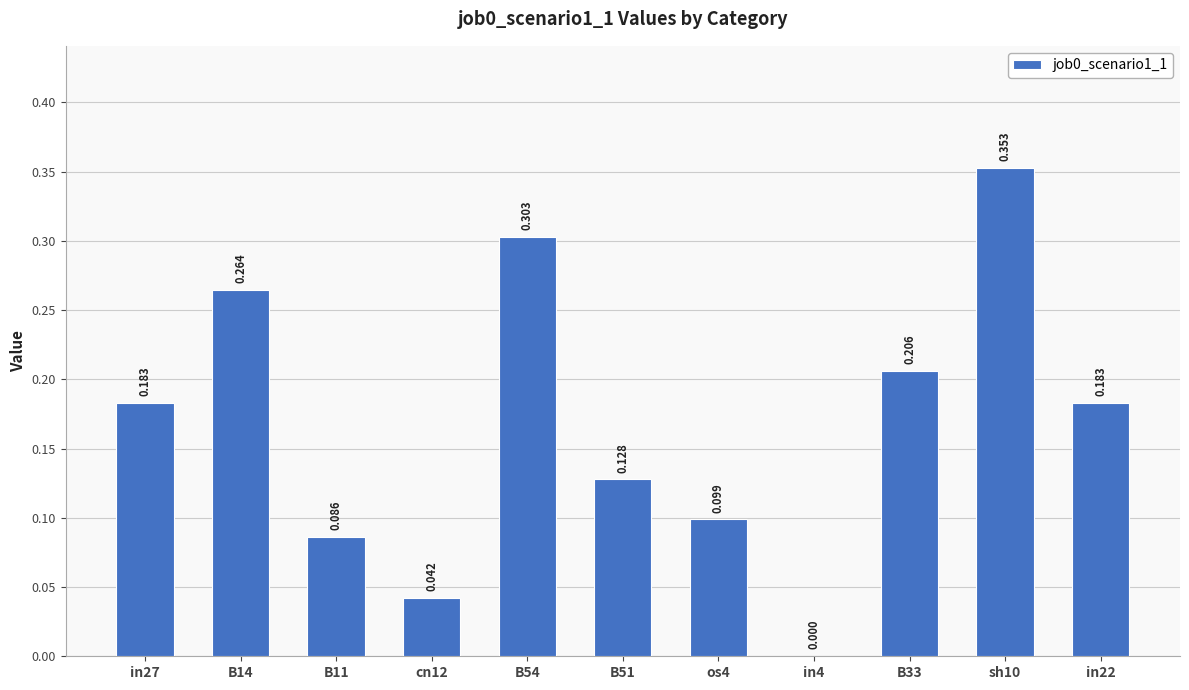

Between in4 and B14, which is larger?

B14